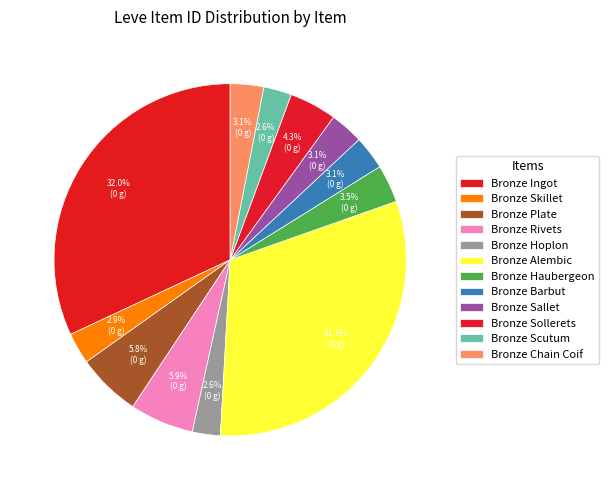

Rank the categories by value from highest to lowest.

Bronze Ingot, Bronze Alembic, Bronze Rivets, Bronze Plate, Bronze Sollerets, Bronze Haubergeon, Bronze Barbut, Bronze Sallet, Bronze Chain Coif, Bronze Skillet, Bronze Scutum, Bronze Hoplon